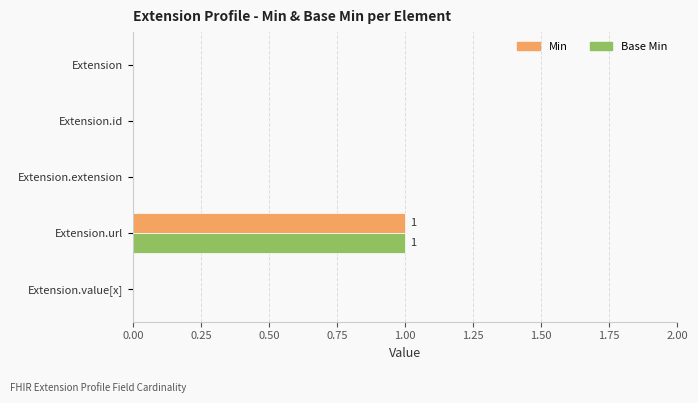

True or false: Base Min has a value of 1 at Extension.id.

False